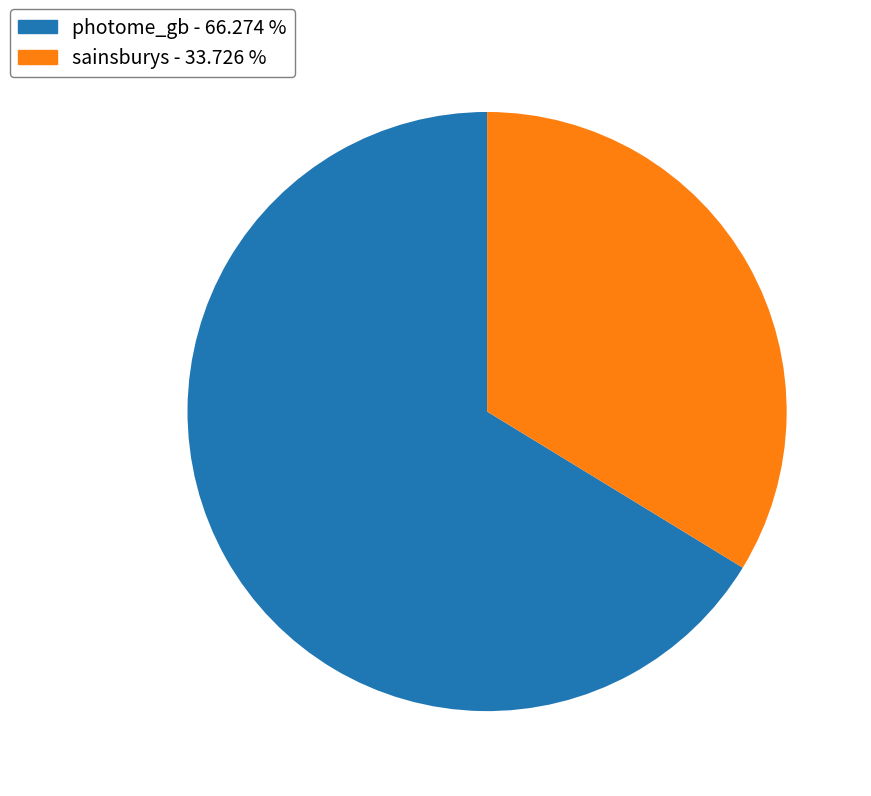

How many slices are in this pie chart?

2